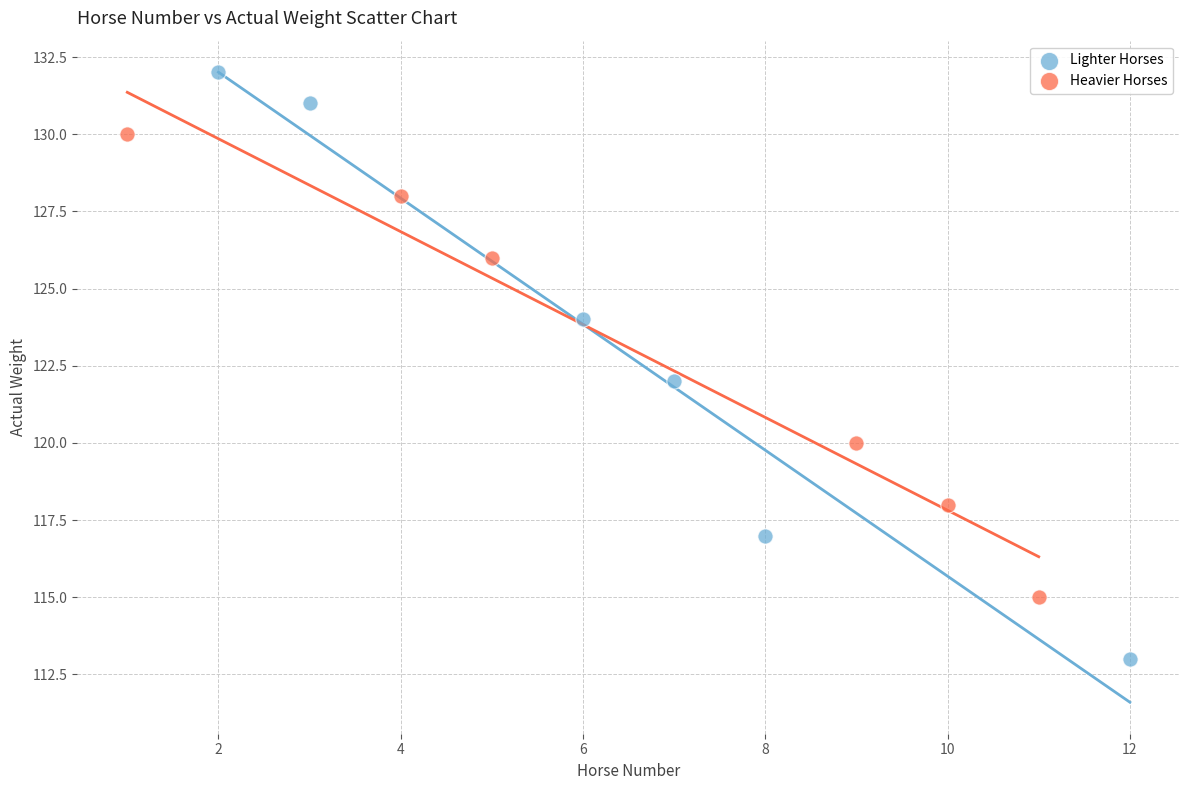

Which series reaches the maximum Y coordinate?

Lighter Horses